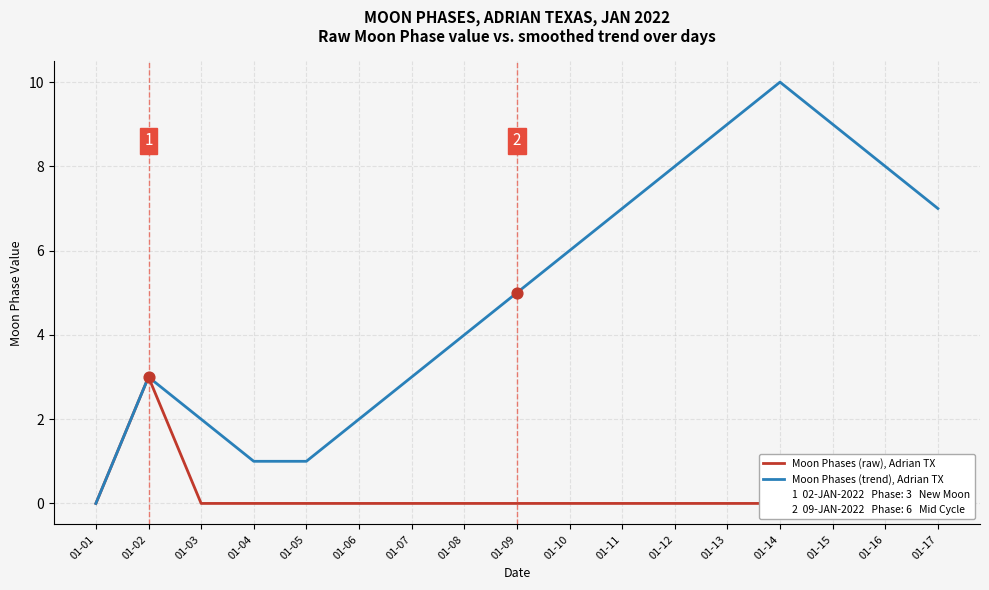

What are all the series names shown in the legend?

Moon Phases (raw), Adrian TX, Moon Phases (trend), Adrian TX